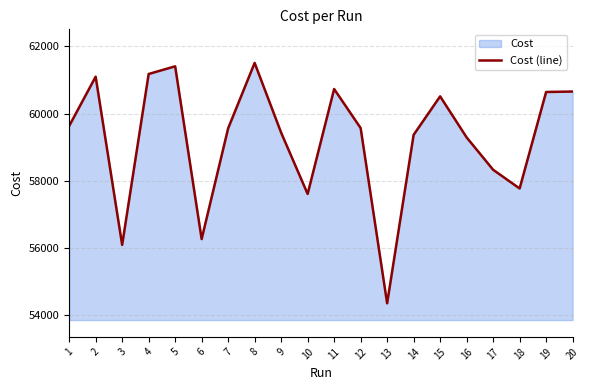

List the labels in order of value, smallest first.

13, 3, 6, 10, 18, 17, 16, 14, 9, 7, 12, 1, 15, 19, 20, 11, 2, 4, 5, 8